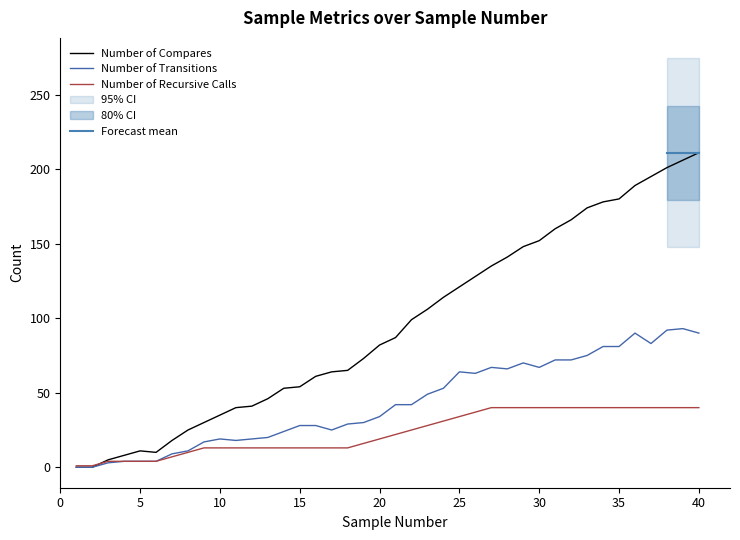

The Number of Compares series shows 58 at 11. True or false?

False